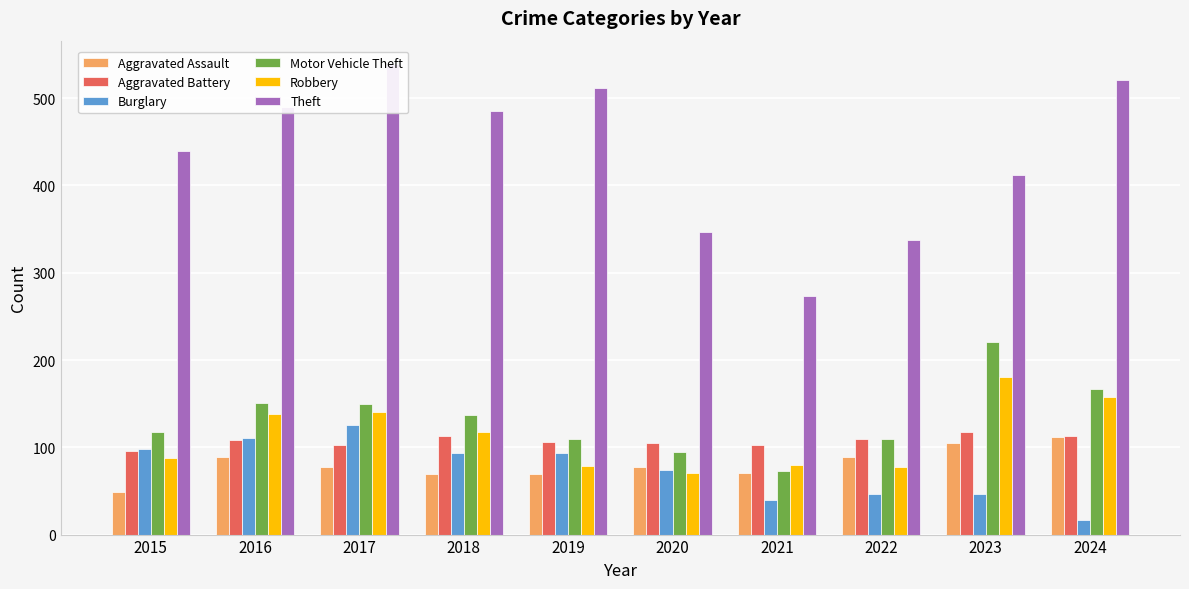

What is the difference between the highest and lowest values at 2016?

401